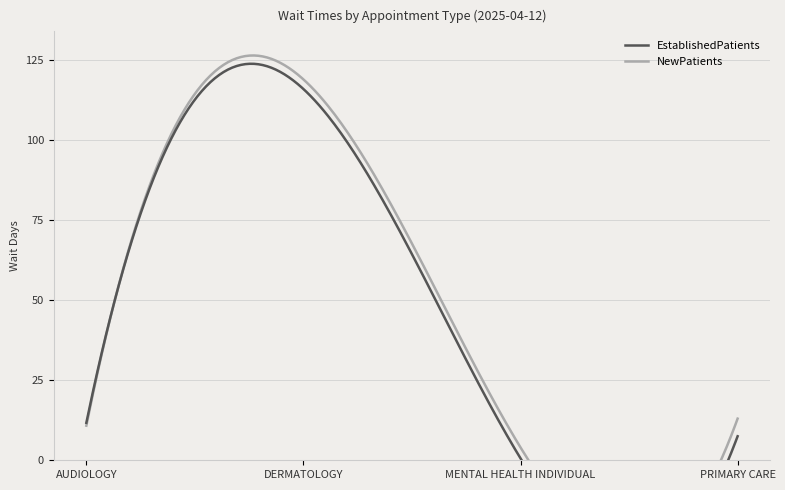

Rank the categories by EstablishedPatients value from highest to lowest.

DERMATOLOGY, AUDIOLOGY, PRIMARY CARE, MENTAL HEALTH INDIVIDUAL